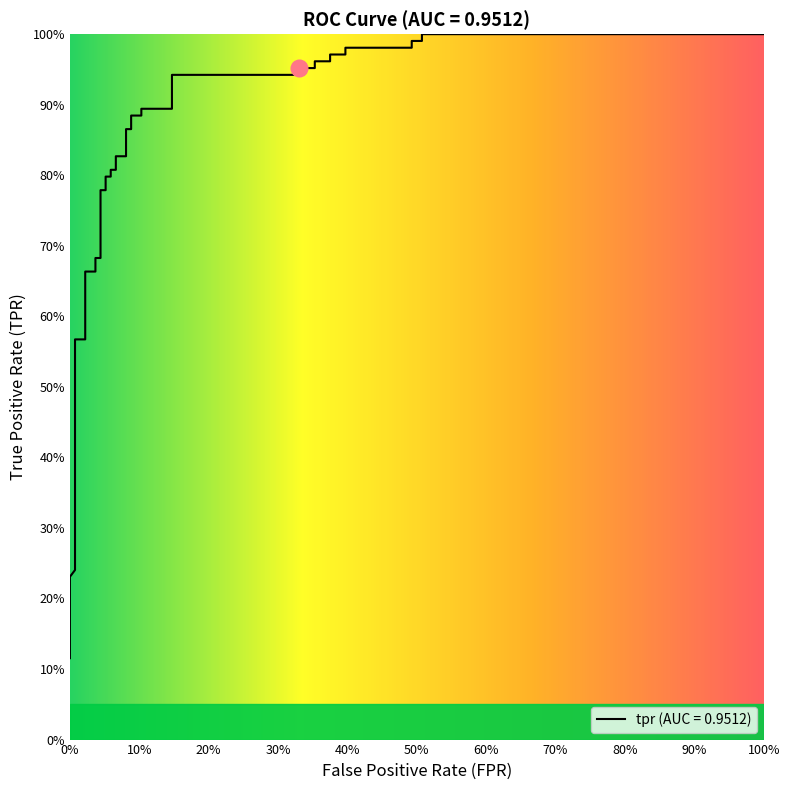

Does the chart display data point markers on the line(s)?

No